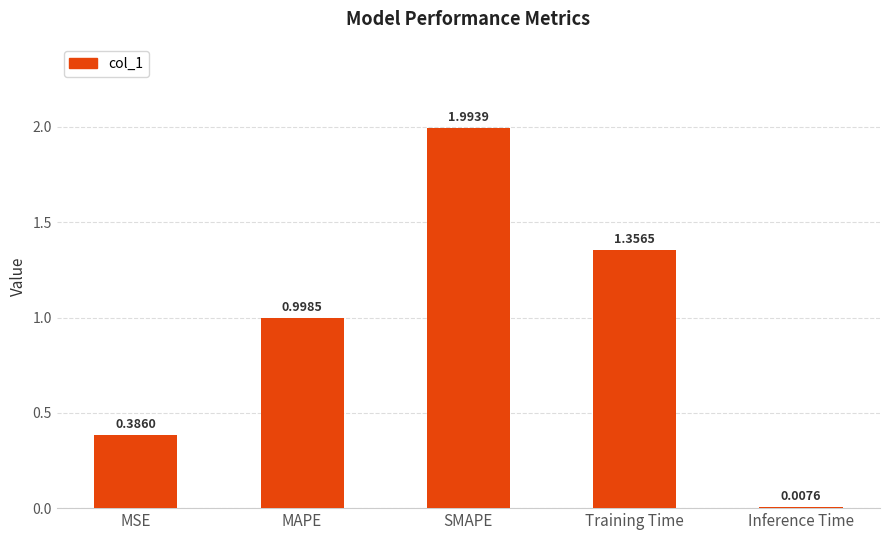

At which label is the value closest to 1?

MAPE